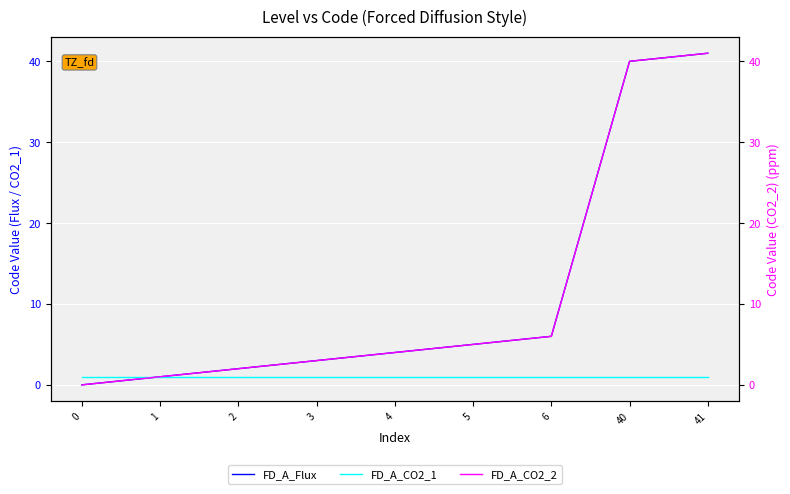

Which category has the highest value in the FD_A_CO2_2 series?

41